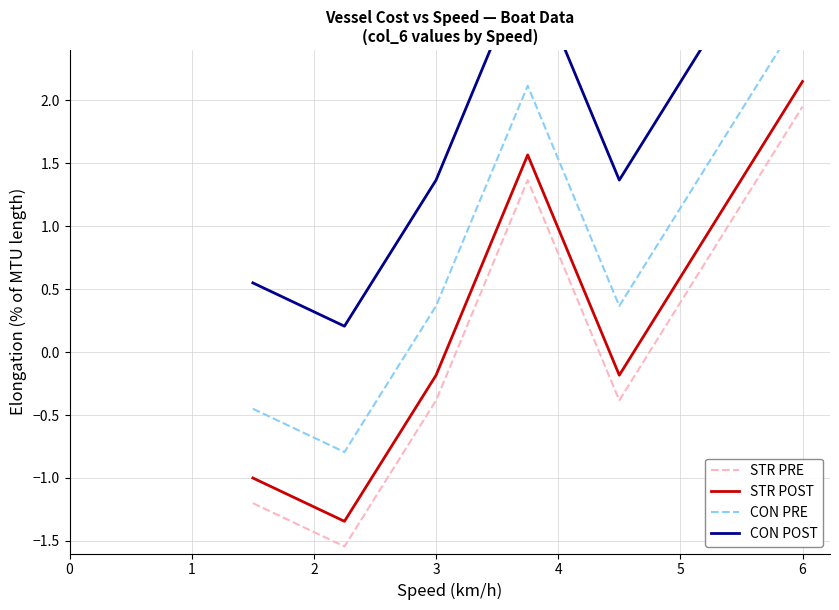

Is the value of STR POST at 3 greater than the value of STR PRE at 6?

No